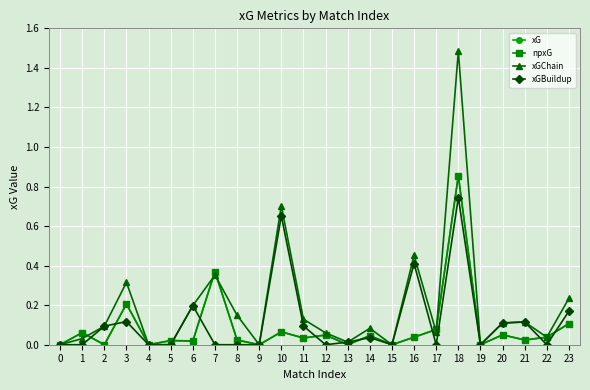

What is the value of the npxG point at the 19th from the left?

0.9